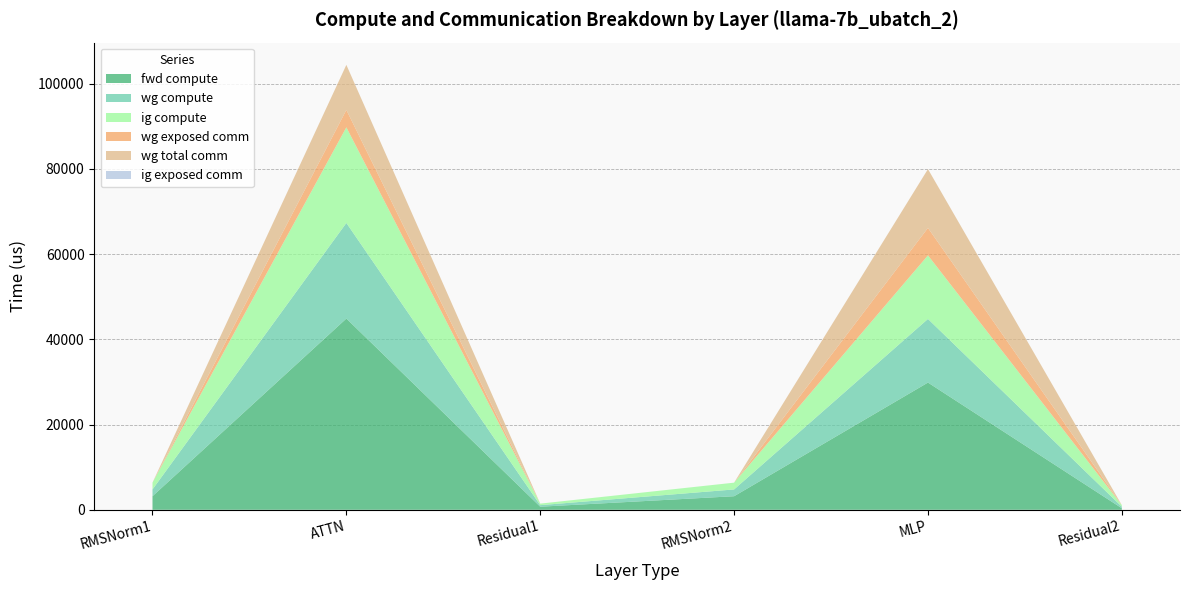

Reading left to right, extract all data points from this chart.

fwd compute: RMSNorm1=3182.2	ATTN=44869.5	Residual1=723.2	RMSNorm2=3182.2	MLP=29850.8	Residual2=361.6
wg compute: RMSNorm1=1591.1	ATTN=22434.8	Residual1=361.6	RMSNorm2=1591.1	MLP=14925.4	Residual2=361.6
ig compute: RMSNorm1=1591.1	ATTN=22434.8	Residual1=361.6	RMSNorm2=1591.1	MLP=14925.4	Residual2=361.6
wg exposed comm: RMSNorm1=0.0	ATTN=4086.0	Residual1=0.0	RMSNorm2=0.0	MLP=6439.1	Residual2=0.0
wg total comm: RMSNorm1=0.0	ATTN=10572.3	Residual1=0.0	RMSNorm2=0.0	MLP=13800.3	Residual2=0.0
ig exposed comm: RMSNorm1=0.0	ATTN=0.0	Residual1=0.0	RMSNorm2=0.0	MLP=0.0	Residual2=0.0